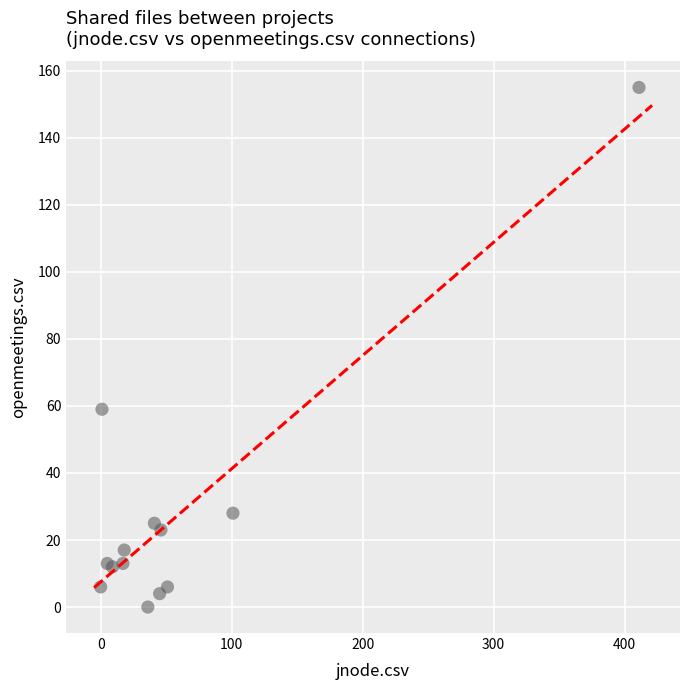

What Y value in the scatter plot is closest to 77?

59